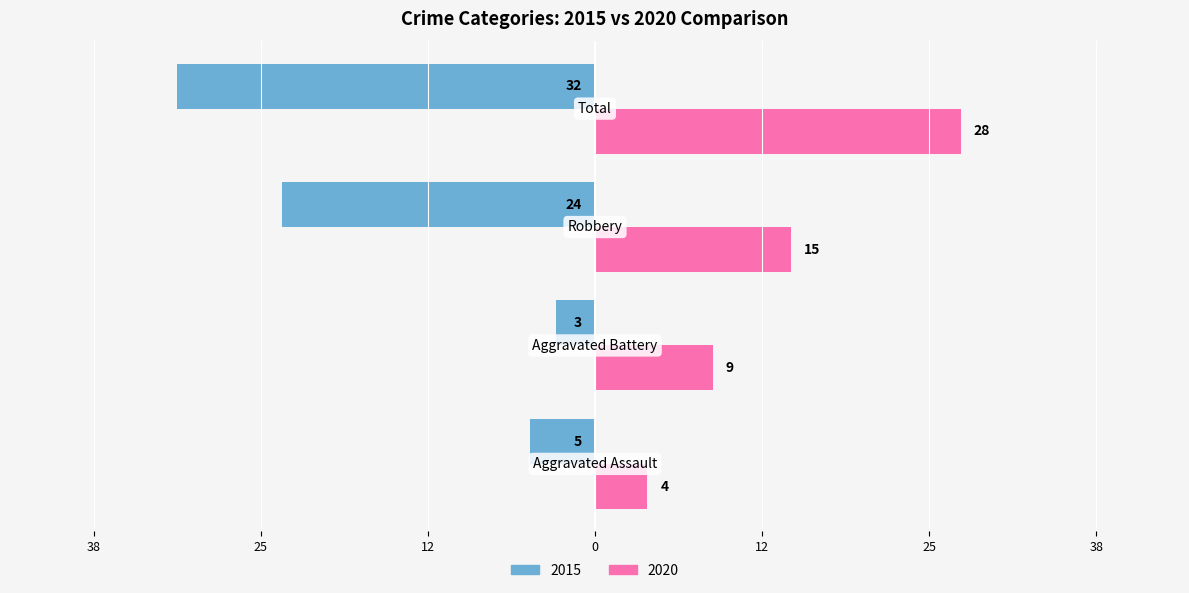

What are all the series names shown in the legend?

2015, 2020